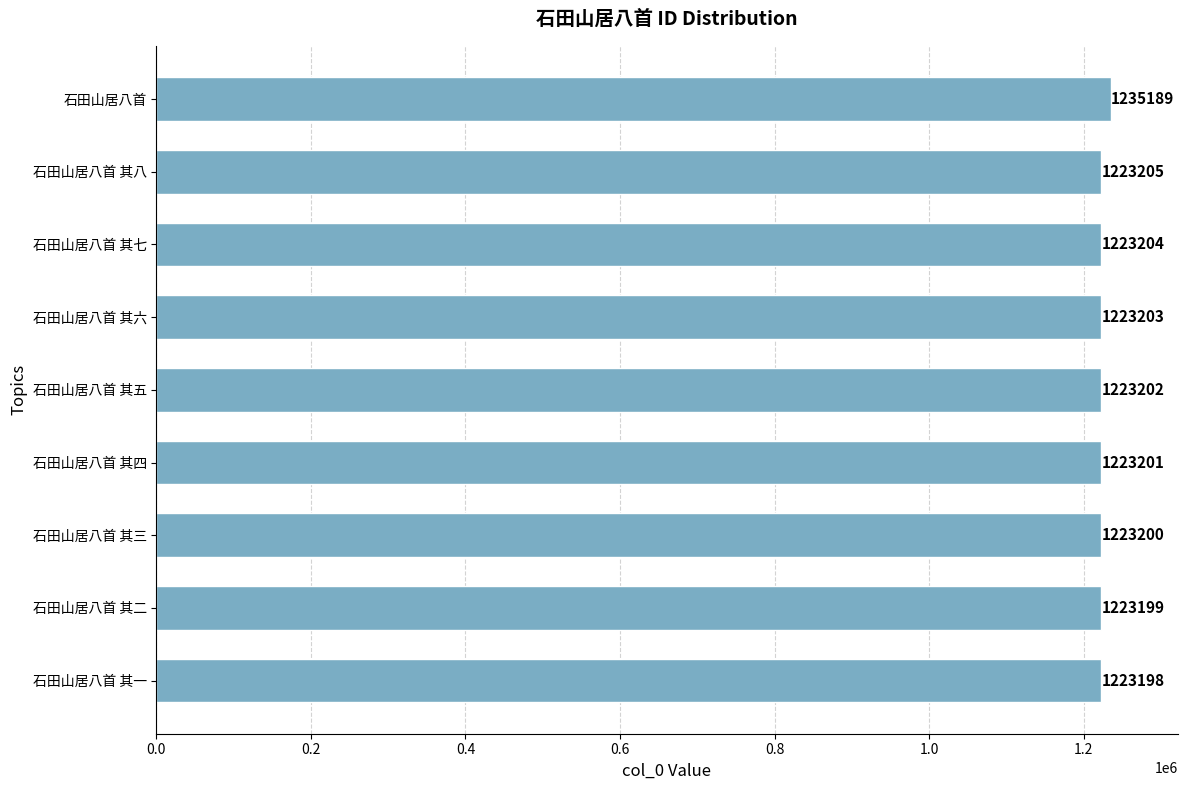

Are the bars horizontal?

Yes